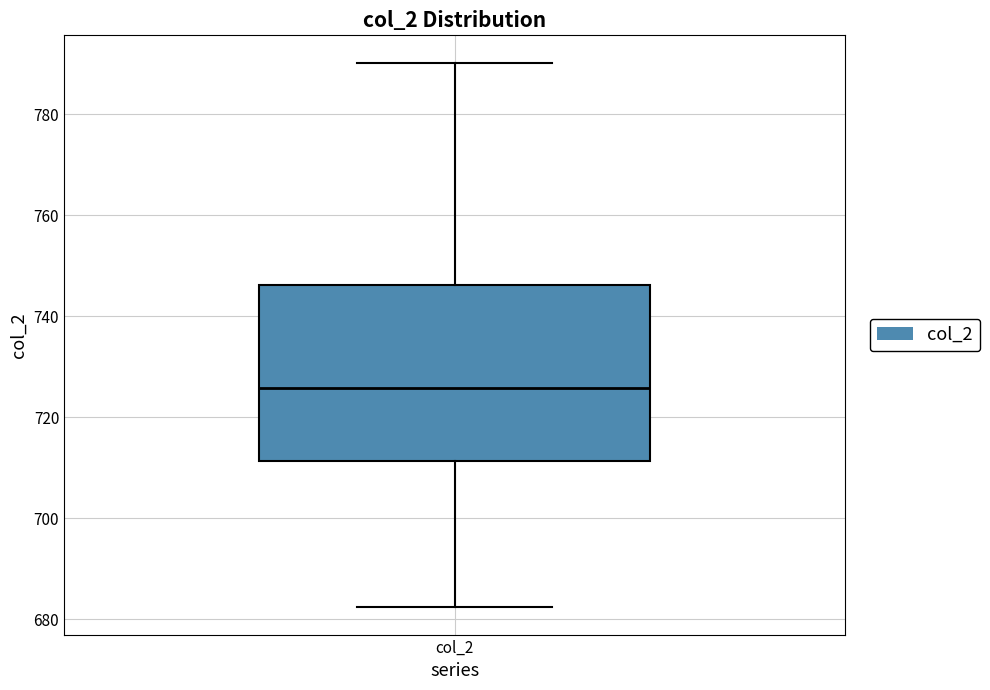

Transcribe this box plot: give where the median line is, the range the box spans, and where the two whiskers end, as read against the y-axis. The values are not printed on the chart, so give them approximately, as read against the axis.

median 726, box 712 to 746, whiskers 682 to 790